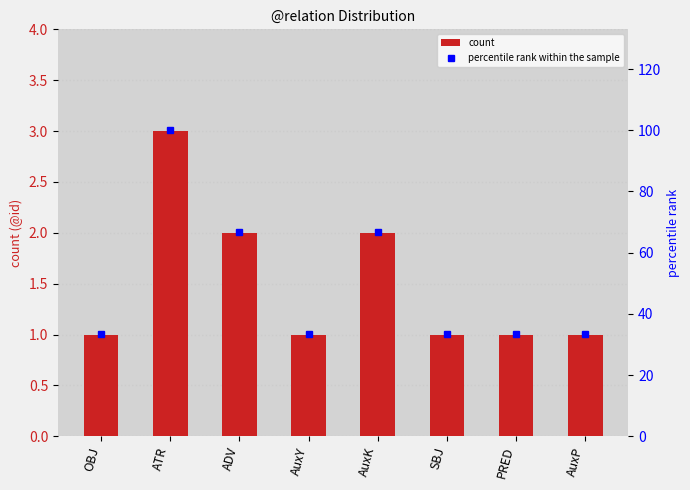

What position from the right is AuxY?

5